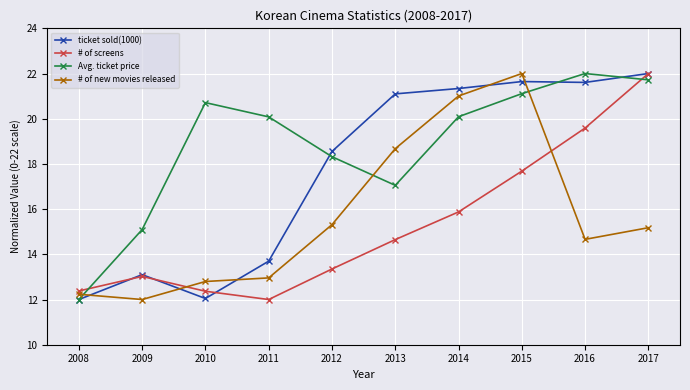

At which category does ticket sold(1000) reach its first local valley?

2010